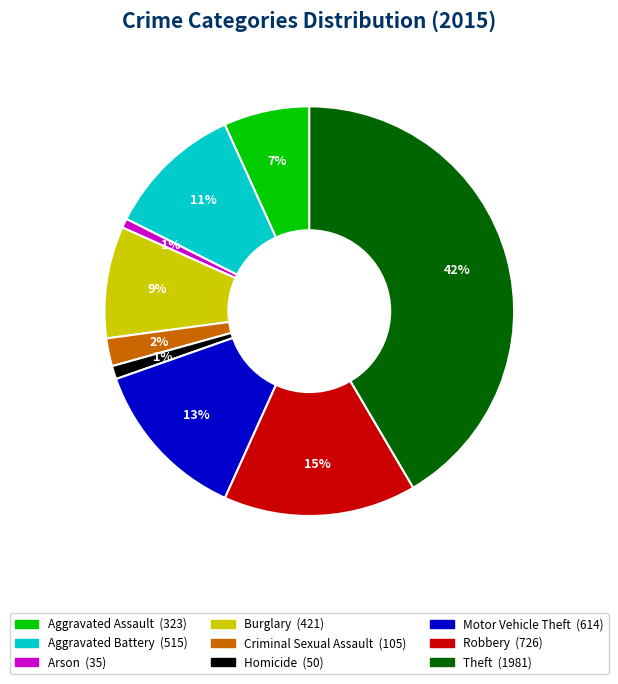

Combined, do Aggravated Battery and Robbery account for over 50%?

No